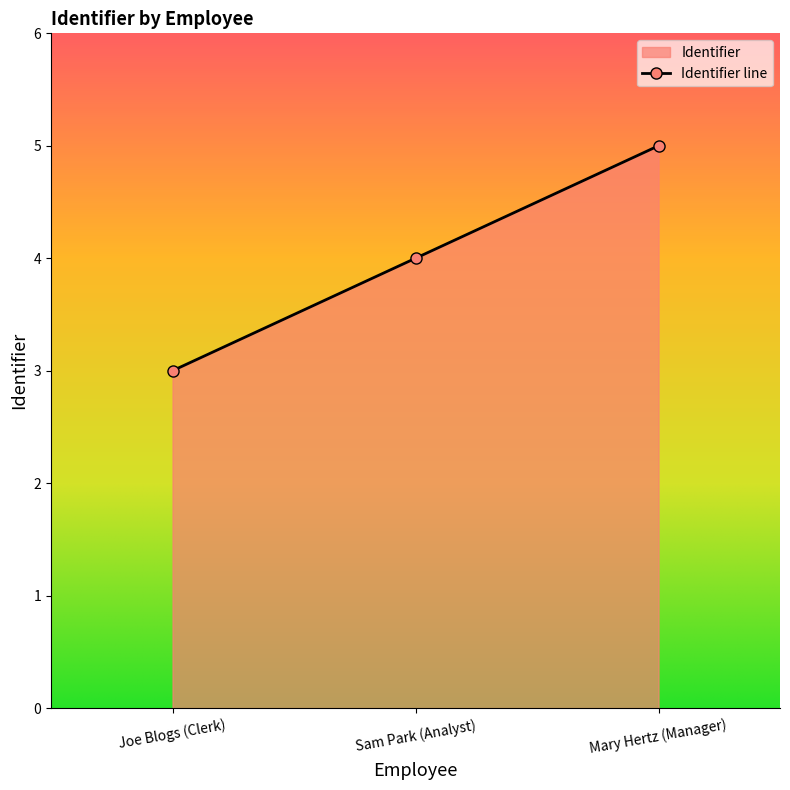

How many data points does each series have?

3